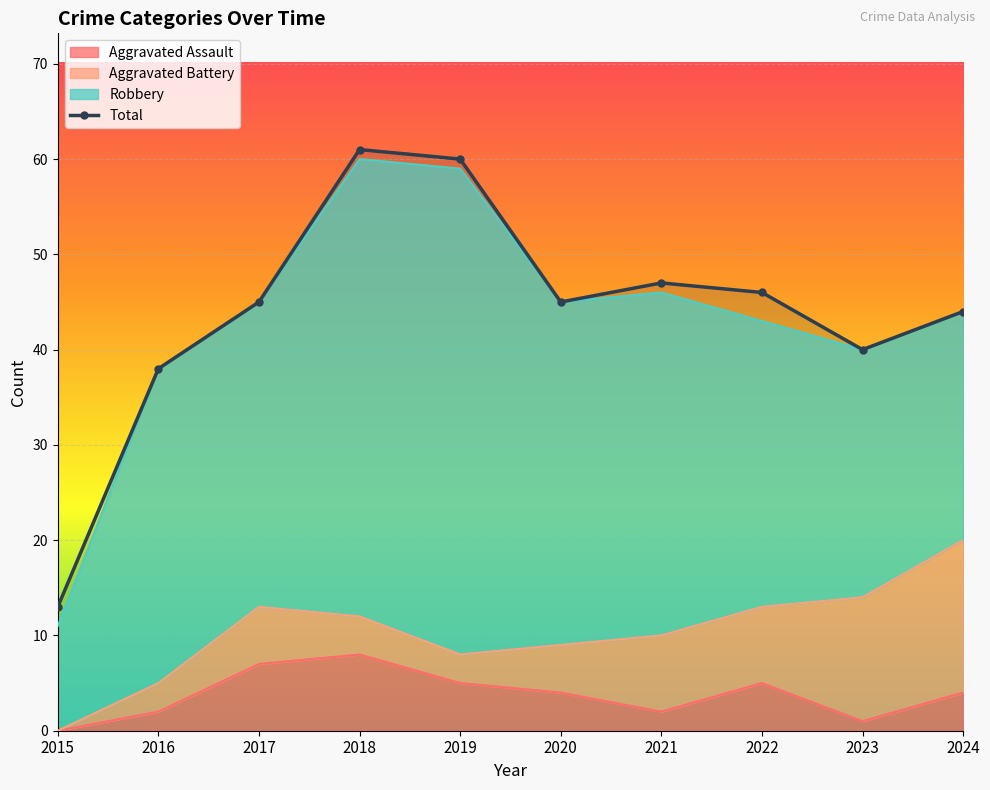

Where is the first local maximum?

2018